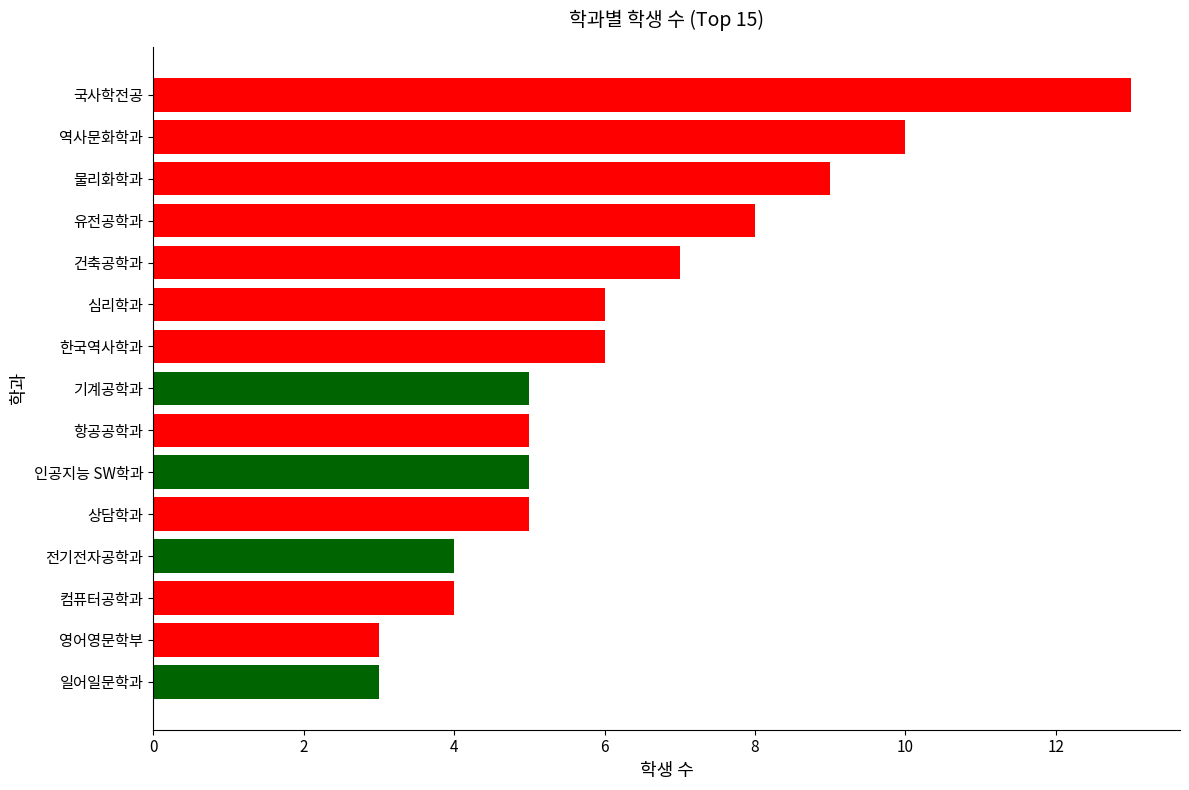

Count the number of categories in the chart.

15